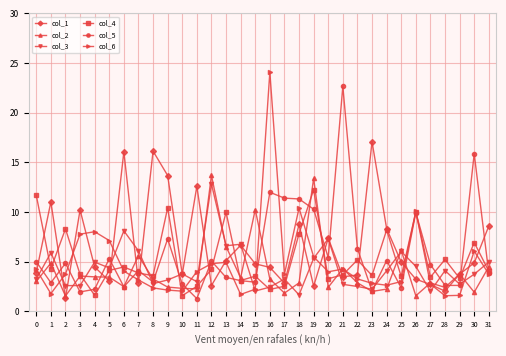

Is it true that col_2 equals 2.9 at 22?

True